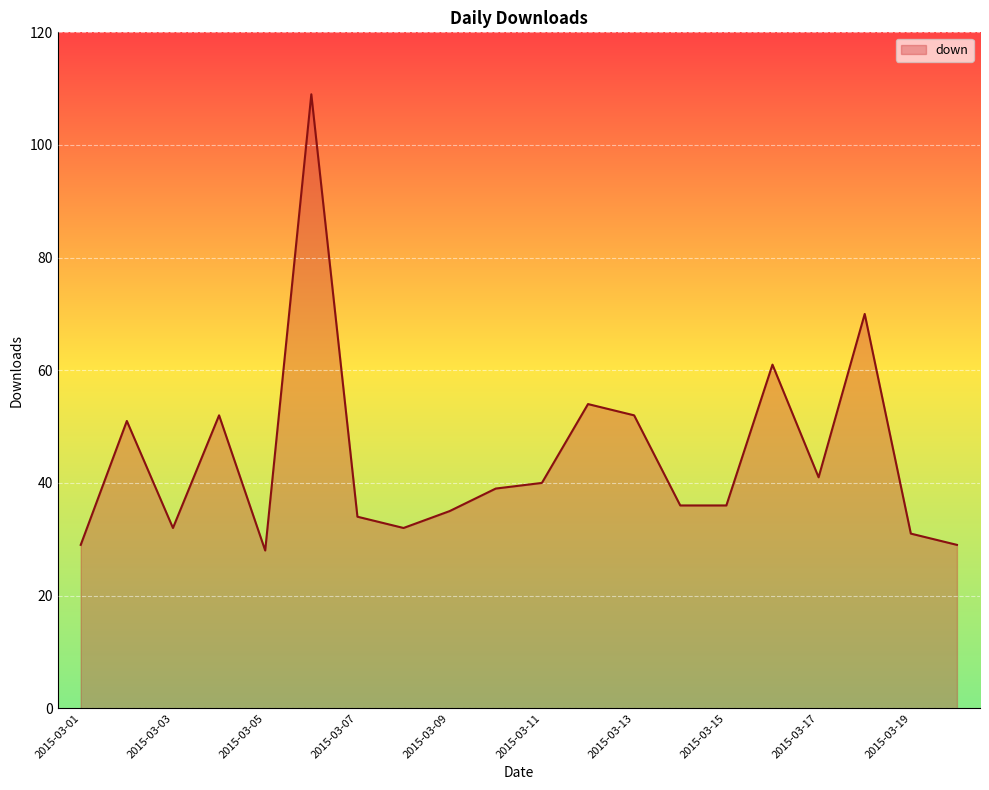

What is the maximum value shown in the chart?

109